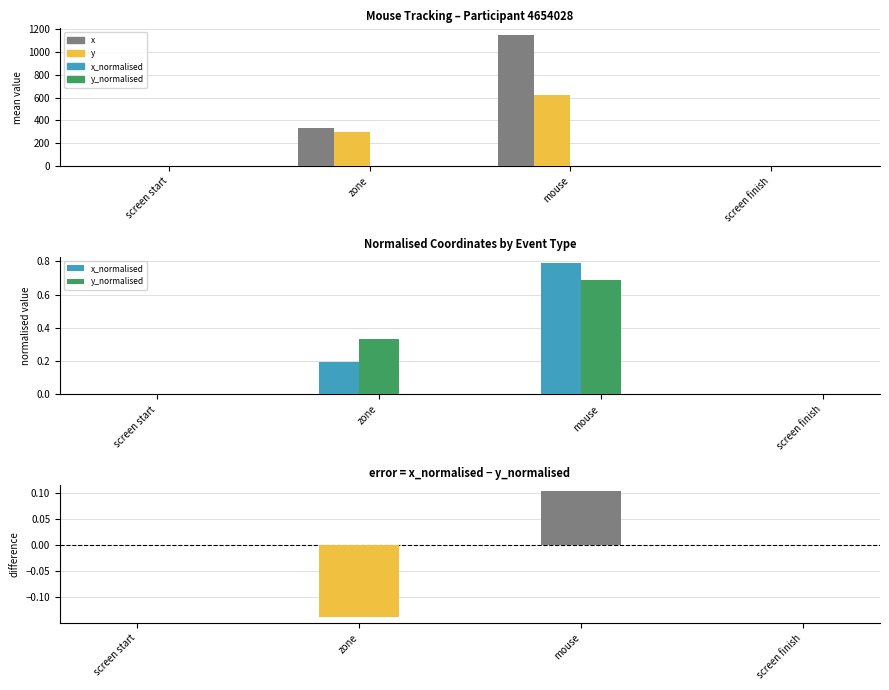

Which series changed the most between zone and mouse?

x